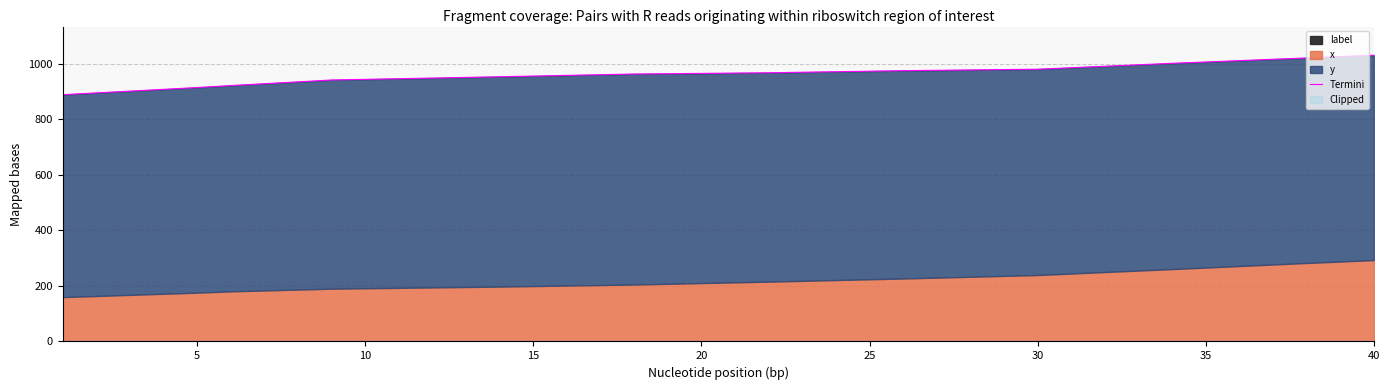

What is the average value?

963.5